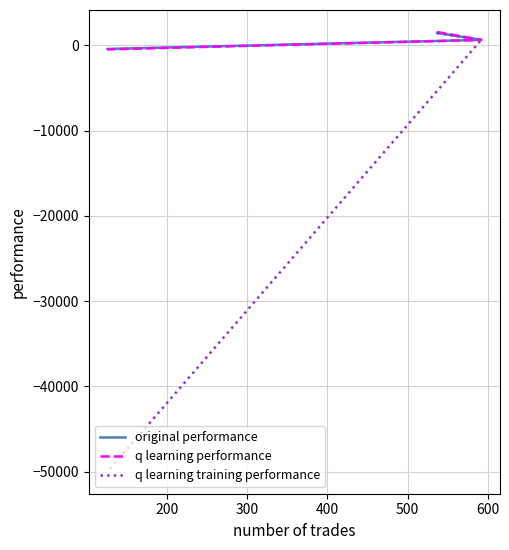

At how many categories does at least one series exceed -26991?

3